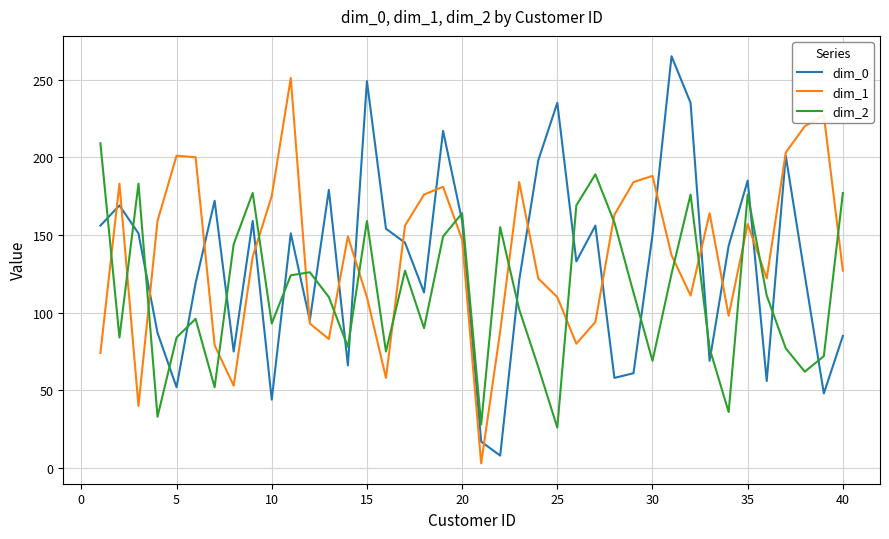

List the series in order of their peak value, lowest first.

dim_2, dim_1, dim_0